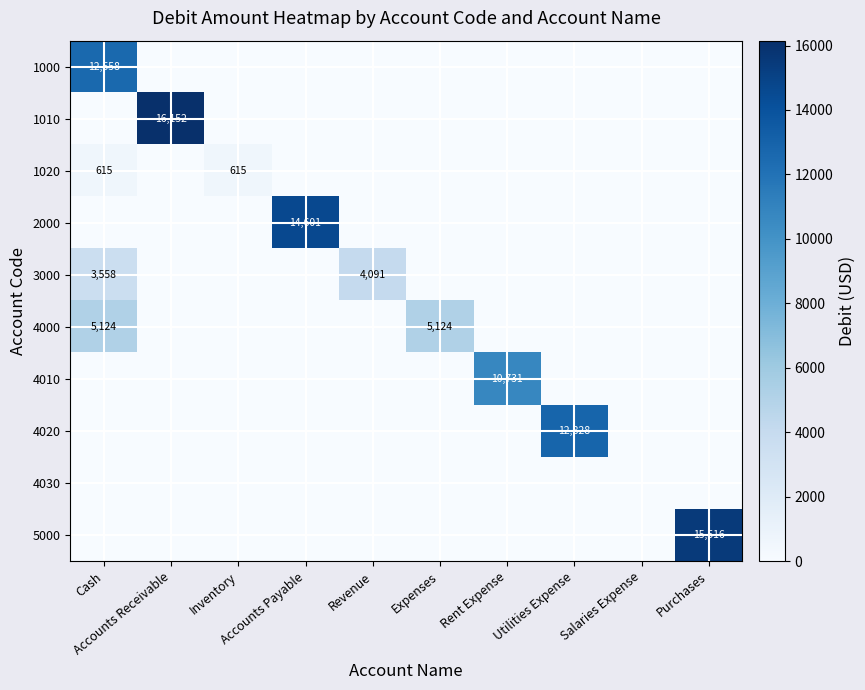

List the series in order of their peak value, lowest first.

4030, 1020, 3000, 4000, 4010, 1000, 4020, 2000, 5000, 1010